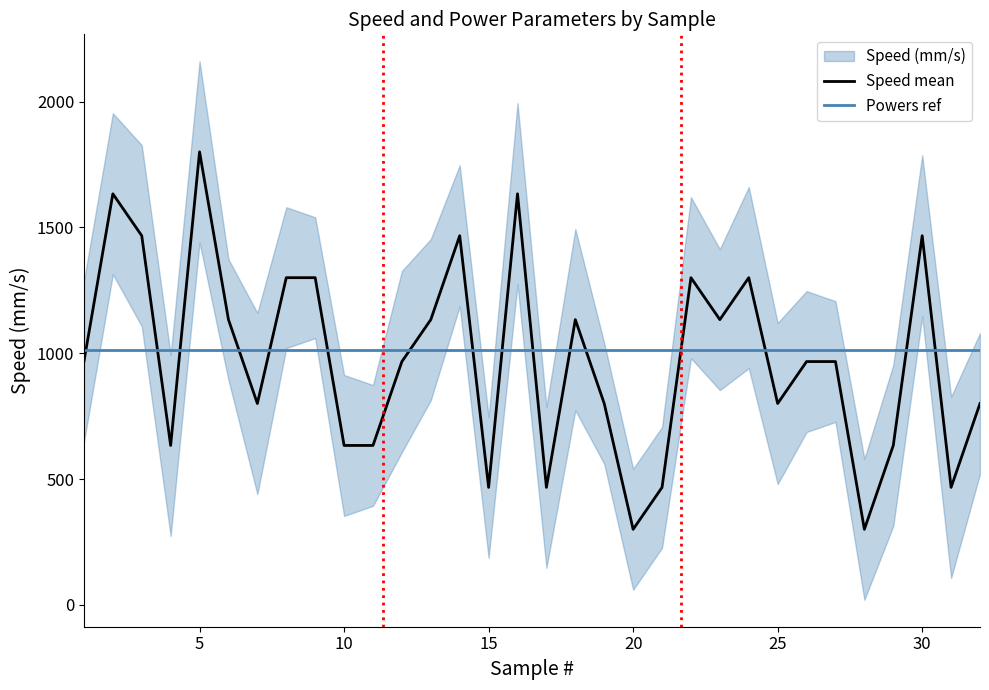

Which series has the largest range (max minus min)?

Speed (mm/s)